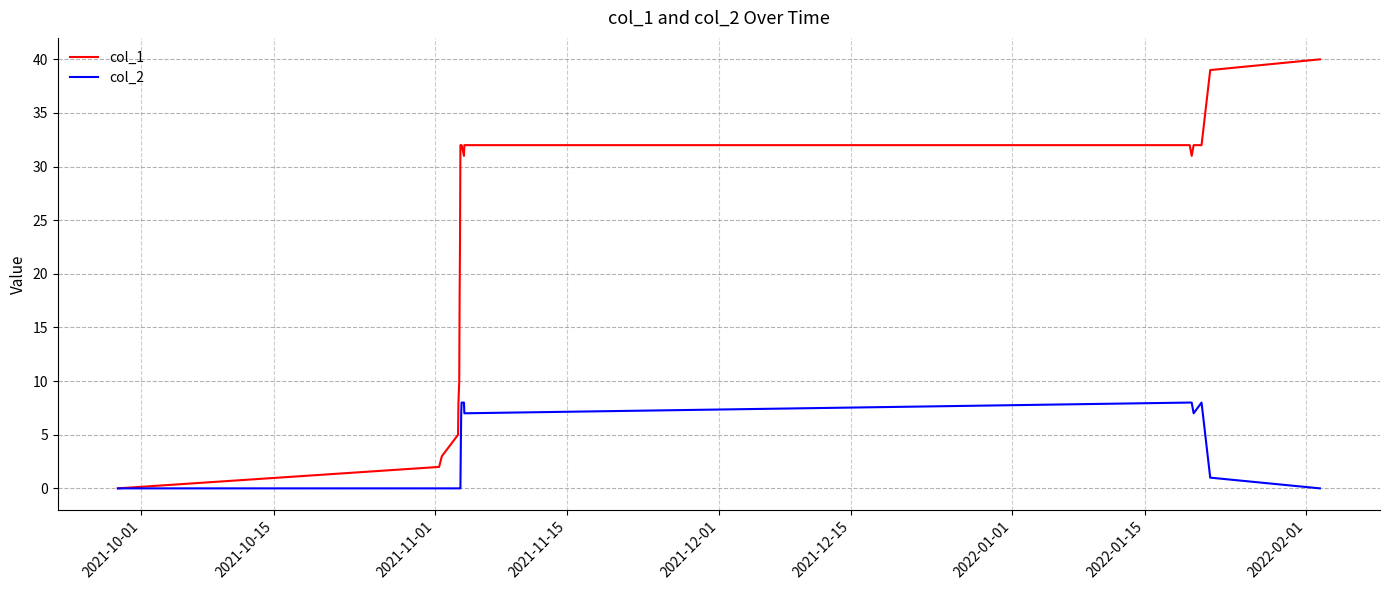

Which series has the largest total across all categories?

col_1